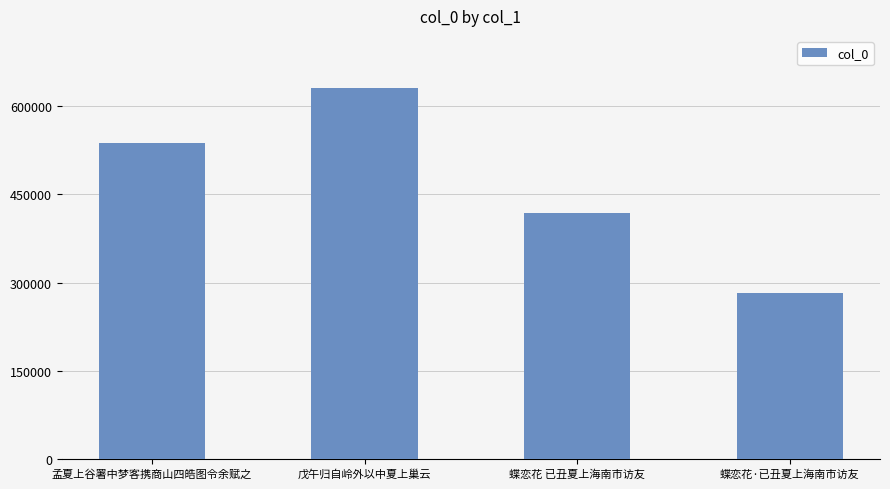

The chart shows a value of 537552 at 孟夏上谷署中梦客携商山四皓图令余赋之. True or false?

True